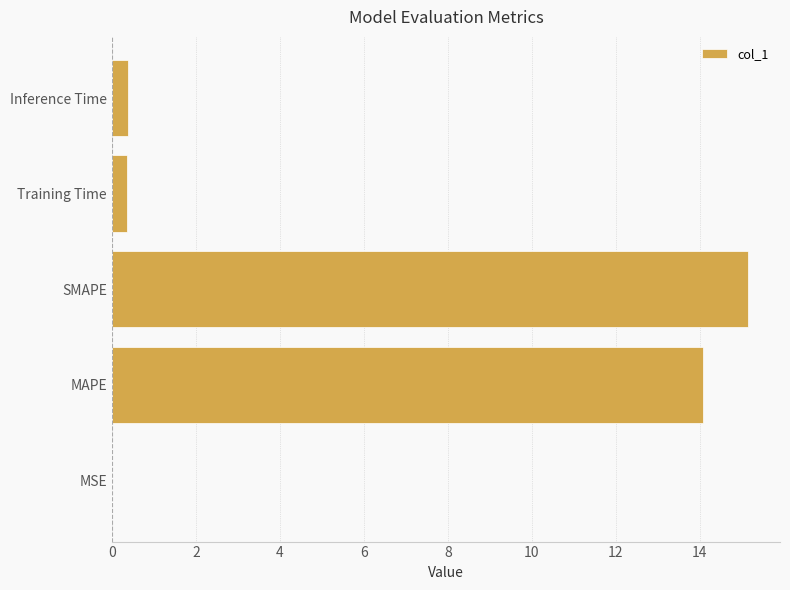

True or false: the data shows 23.4 at MAPE.

False